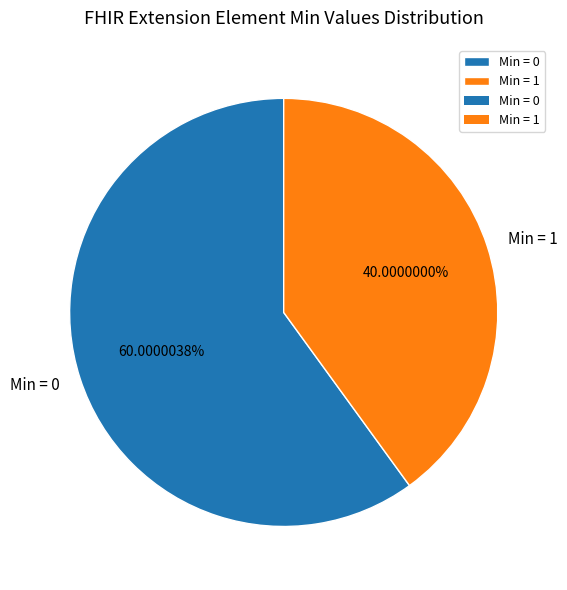

Does any single category account for the majority?

Yes